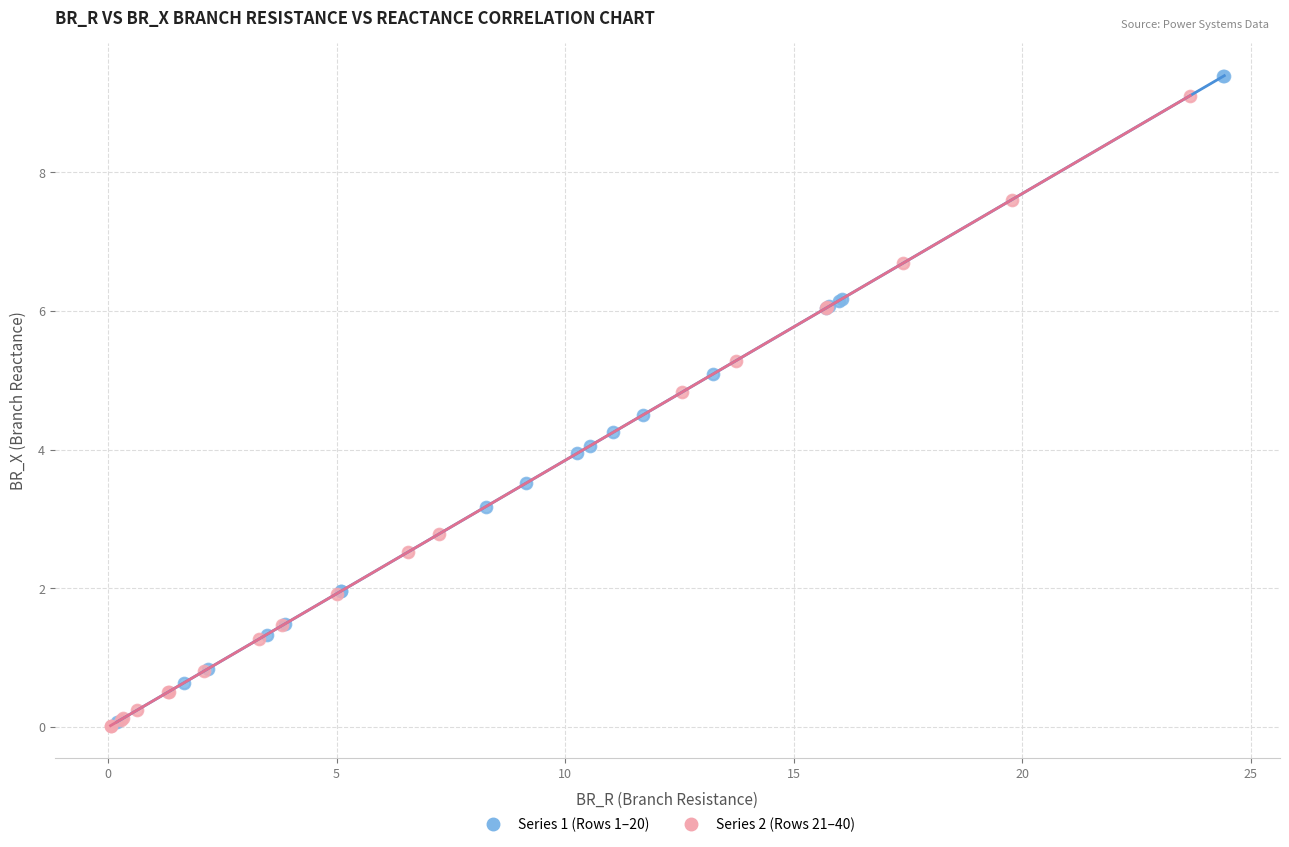

Which series has the widest spread of Y values?

Series 1 (Rows 1–20)